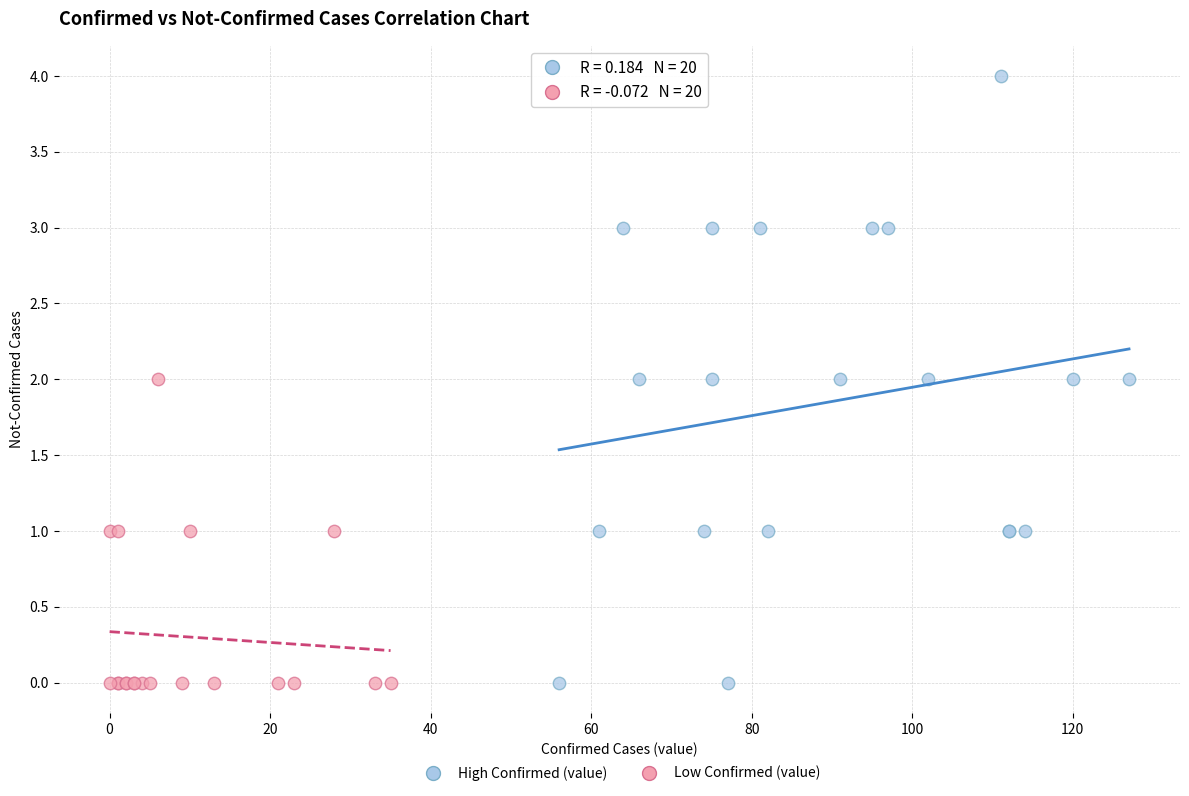

Which series contains the highest Y value?

High Confirmed (value)